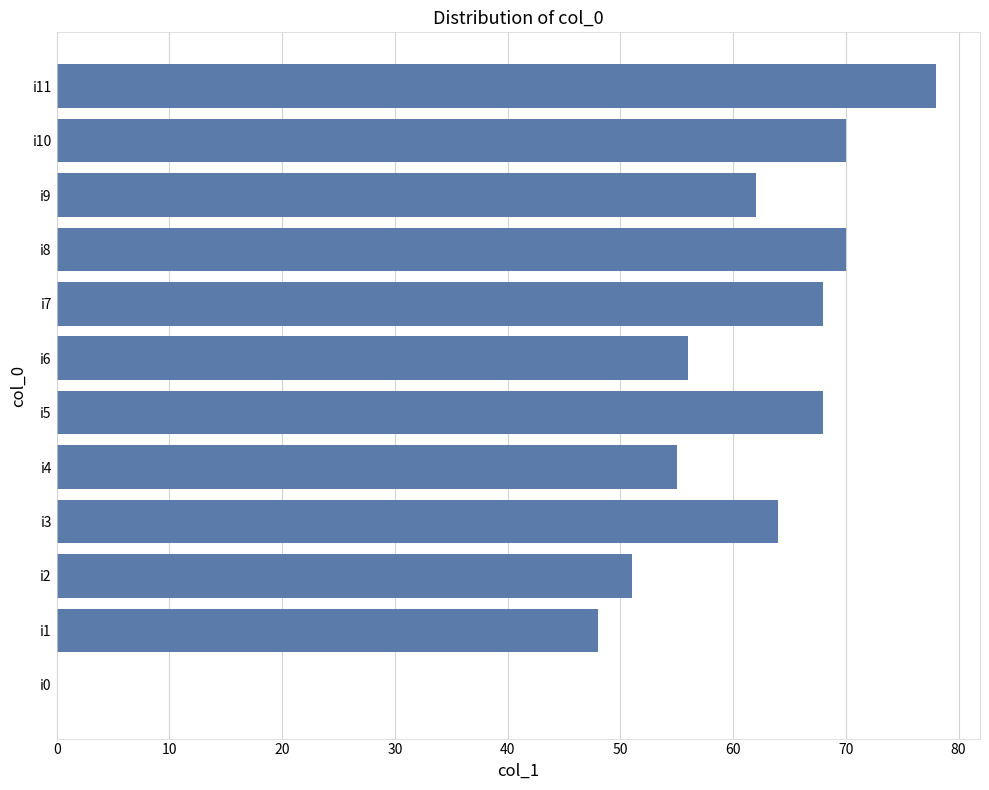

Reading bottom to top, extract all data points from this chart.

i0=0	i1=48	i2=51	i3=64	i4=55	i5=68	i6=56	i7=68	i8=70	i9=62	i10=70	i11=78